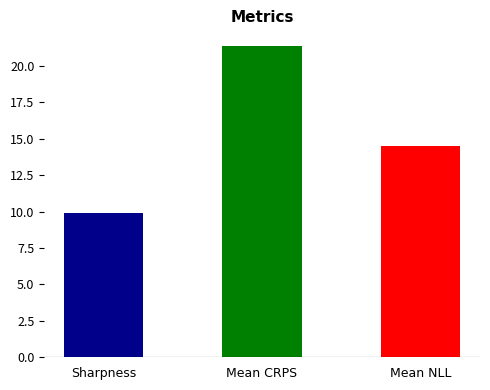

Is it true that the value at Sharpness is 9.9?

True